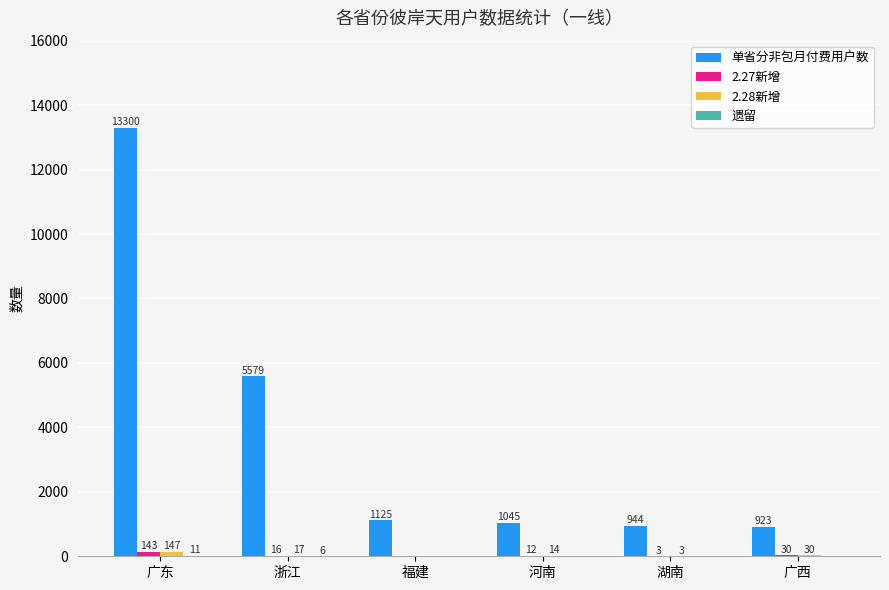

The 单省分非包月付费用户数 series shows 923 at 广西. True or false?

True